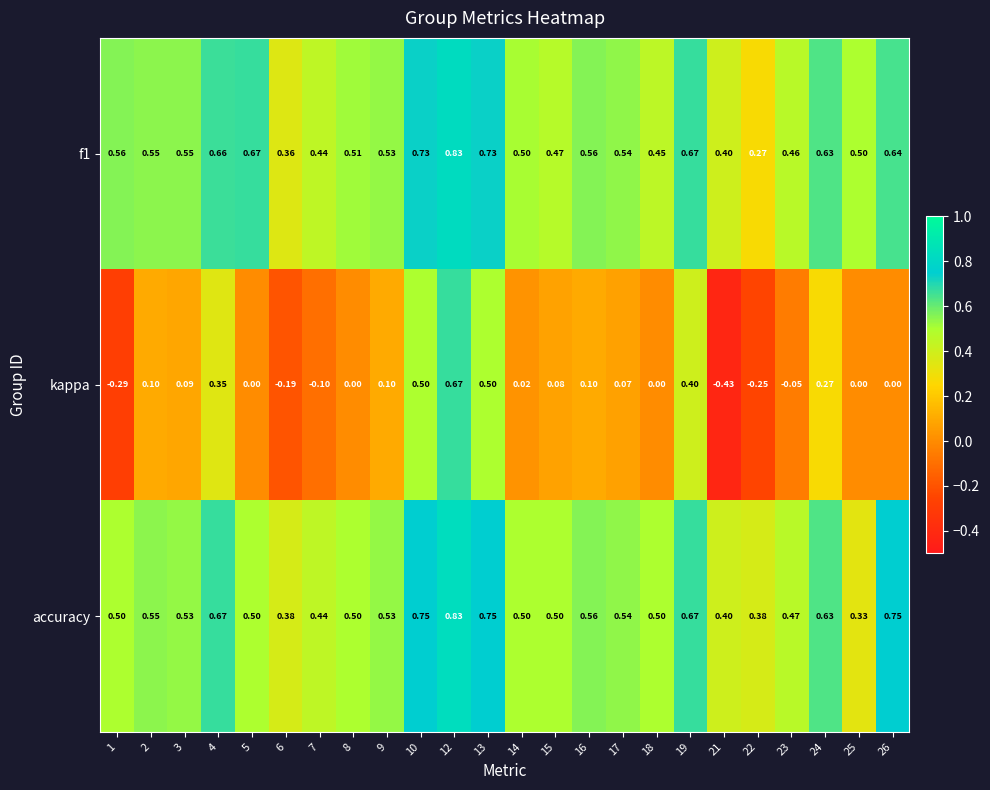

Between 3 and 12, which series saw the biggest shift?

kappa